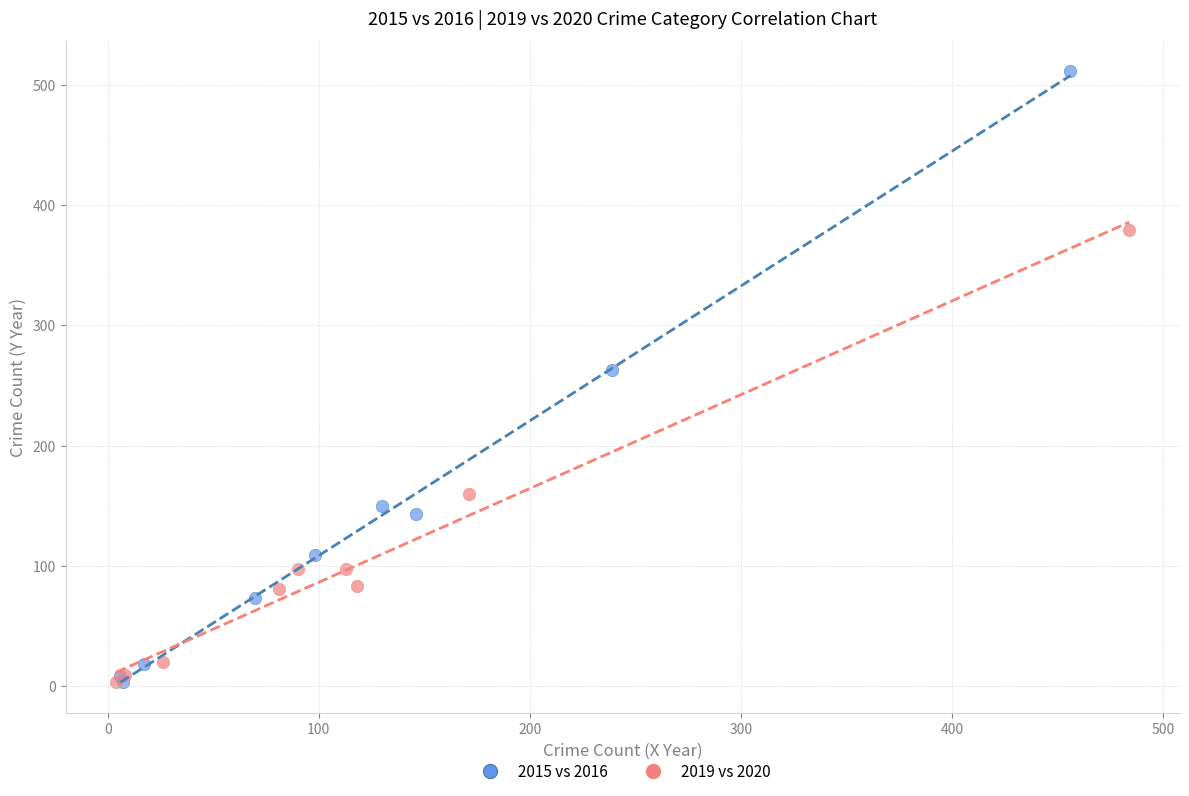

Which series has the largest Y range (max minus min)?

2015 vs 2016